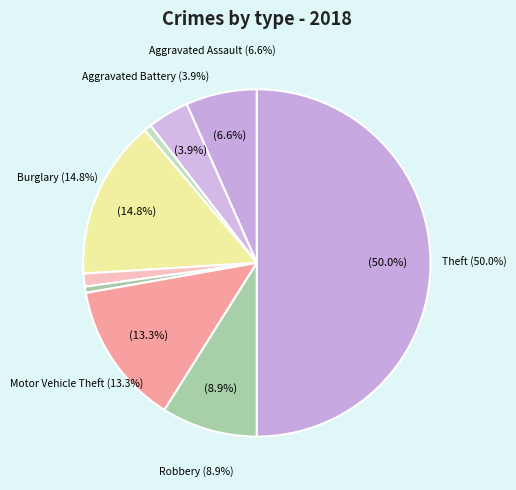

How many segments does this pie chart have?

9